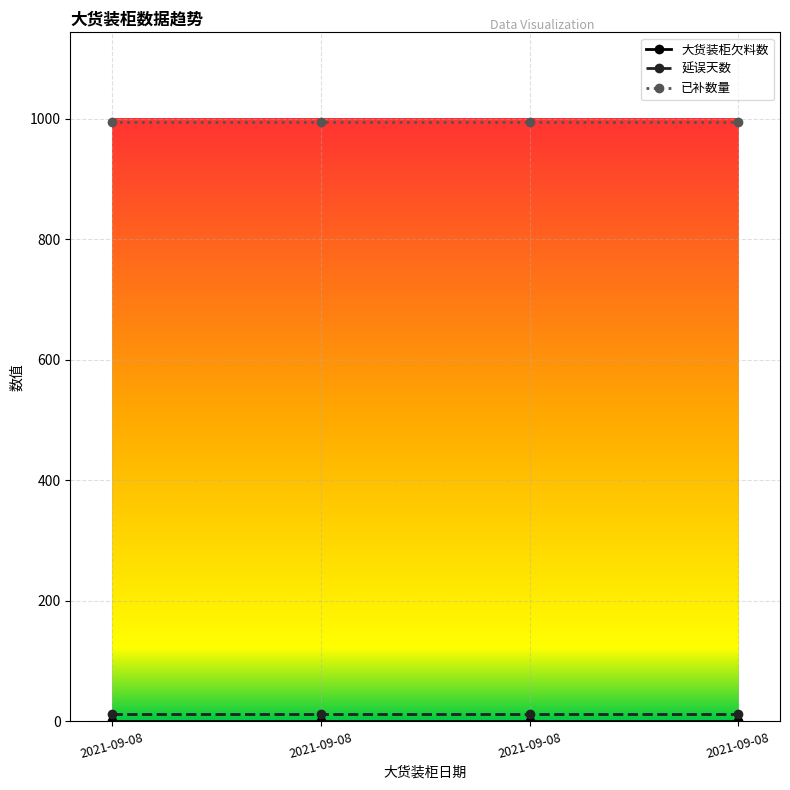

At 2021-09-08, list the series in order from largest to smallest.

已补数量, 延误天数, 大货装柜欠料数